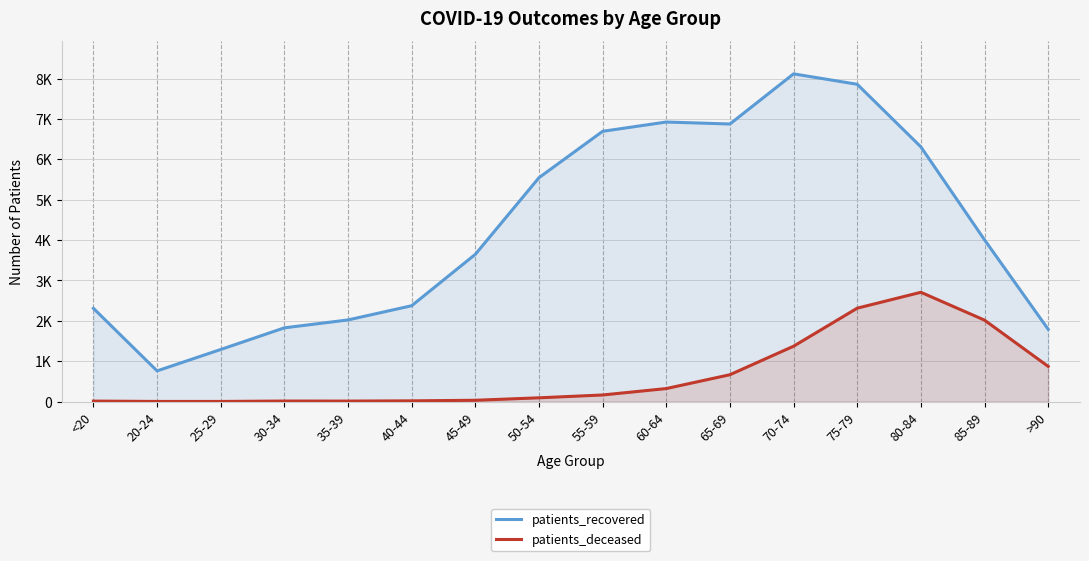

The patients_deceased series shows 424 at 70-74. True or false?

False